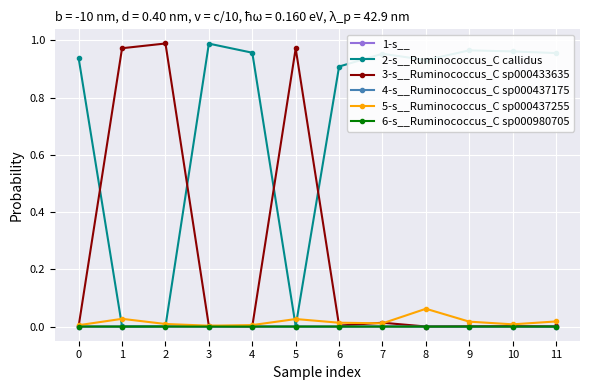

True or false: 3-s__Ruminococcus_C sp000433635 has more than 1 points higher than both neighbors.

True